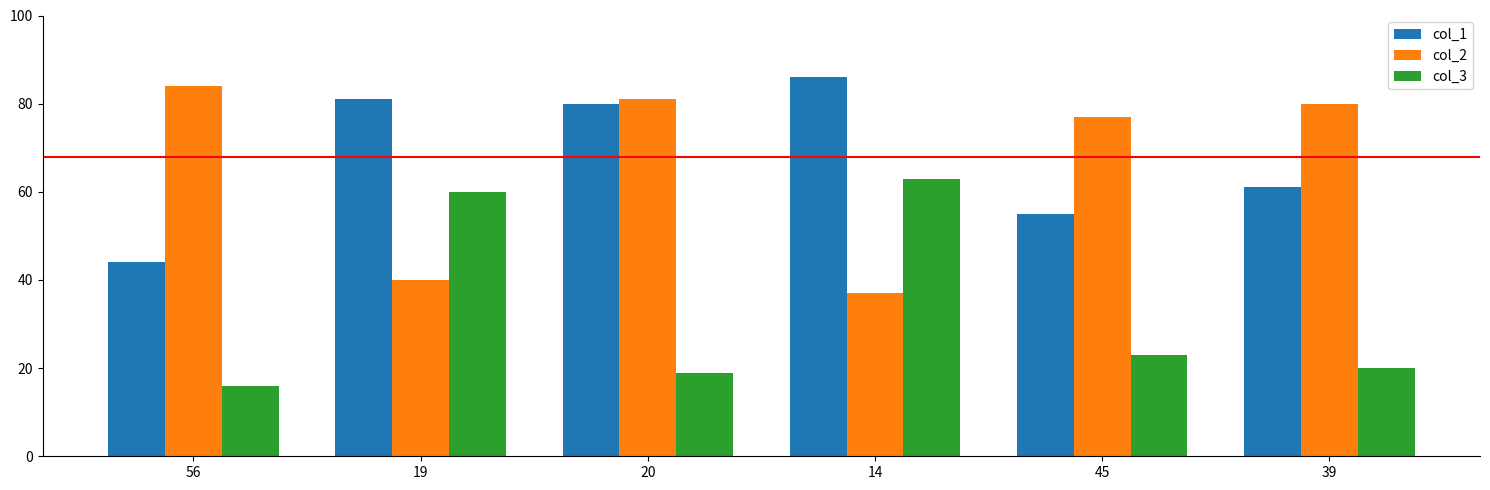

Are the bars grouped side by side (vs. stacked)?

Yes